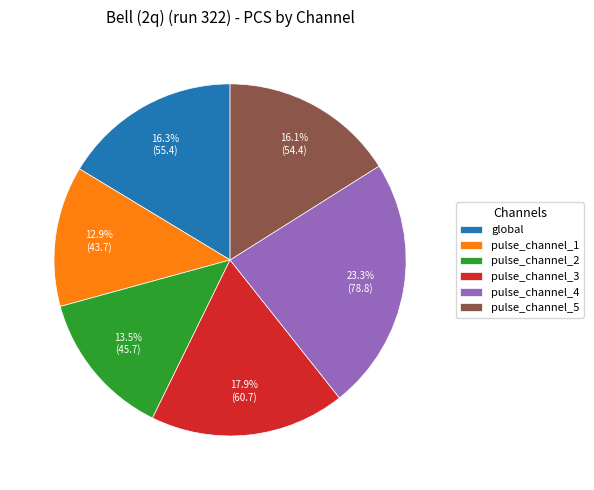

Is there a majority slice in this chart?

No